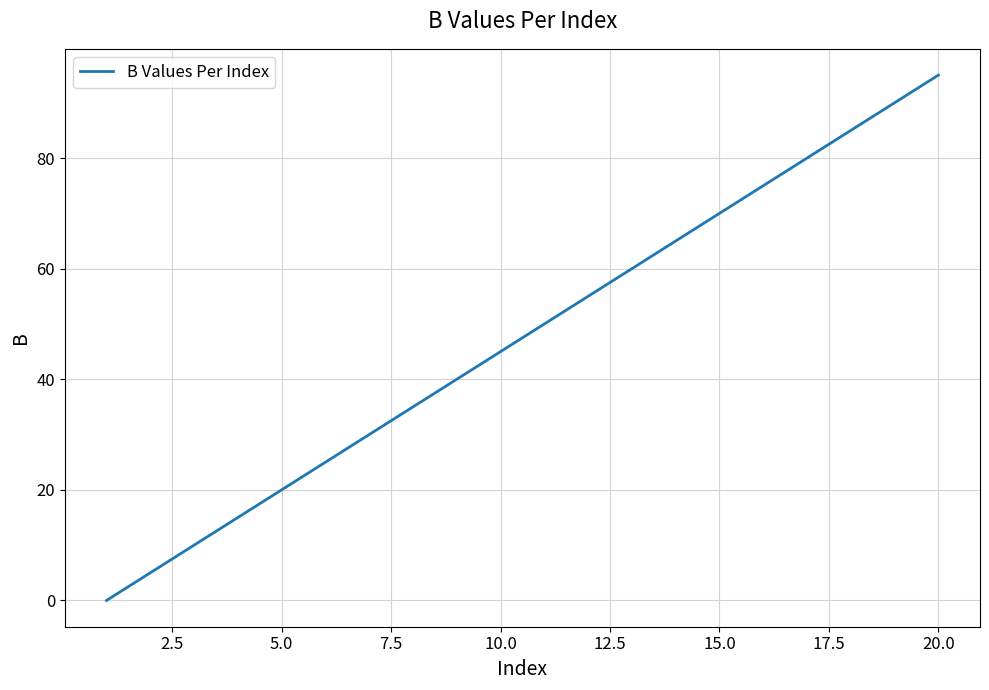

What is the greatest value displayed?

95